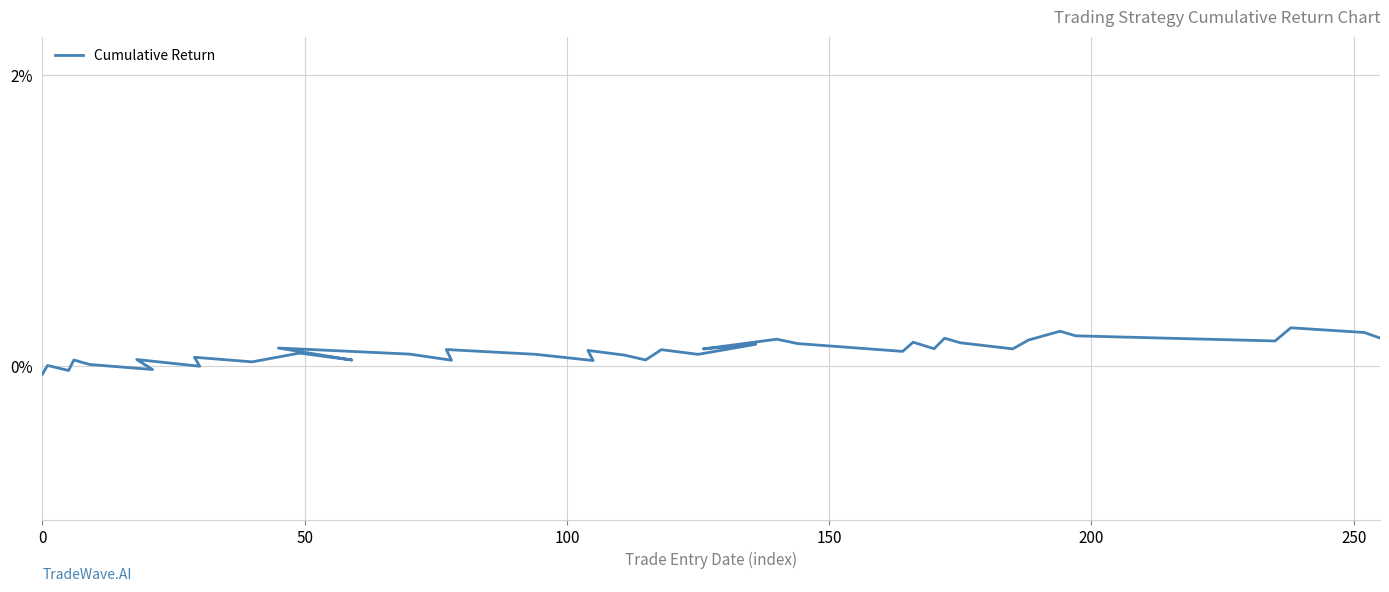

How many points are higher than both their immediate neighbors (excluding endpoints)?

15